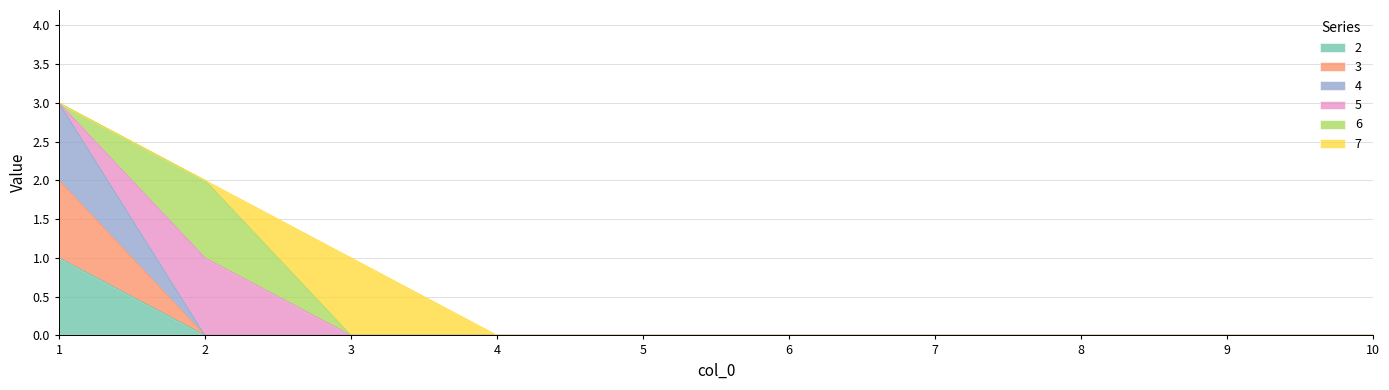

How many positive values does the 4 series have?

1